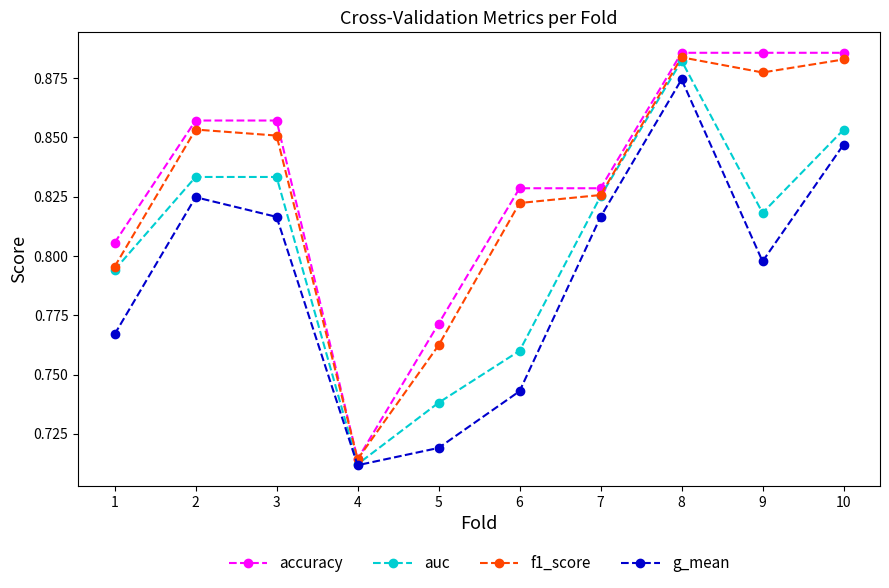

Rank the series at 9 from lowest to highest value.

g_mean, auc, f1_score, accuracy